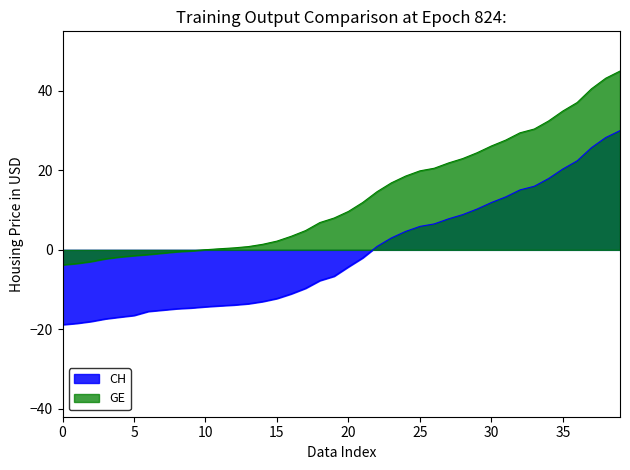

How many values in GE are below zero?

10